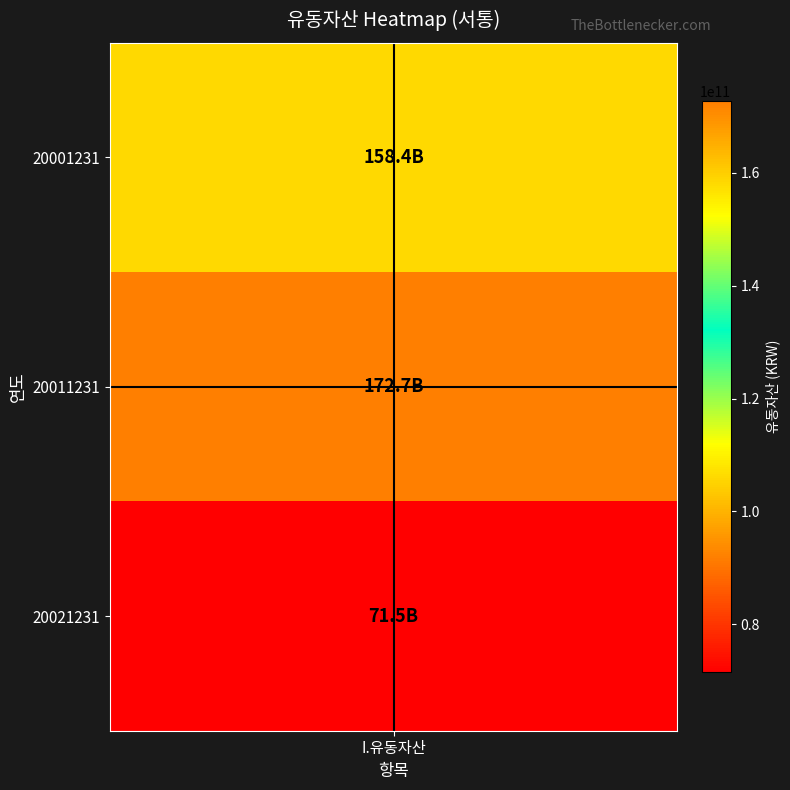

What is the sum of the values at 20021231 and 20001231?

229883675543